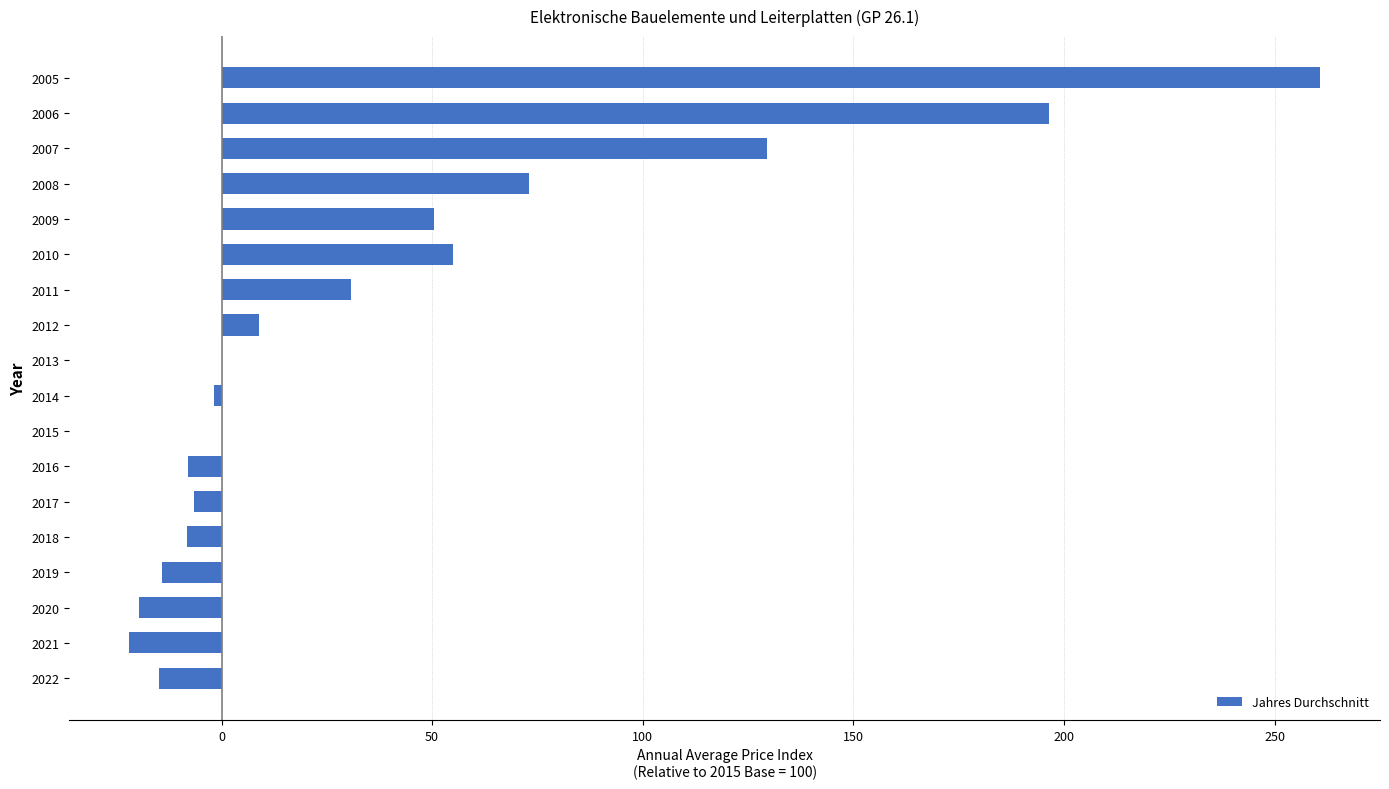

What is the sum of the values at 2010 and 2007?

184.4